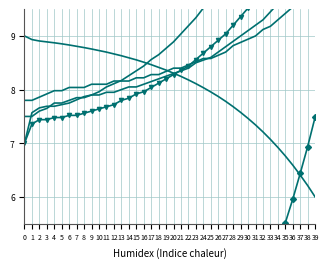

What value does the col_2 series have at 22?

9.2